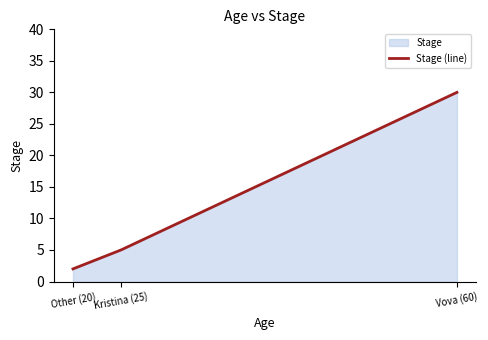

What position from the right is Other (20)?

3